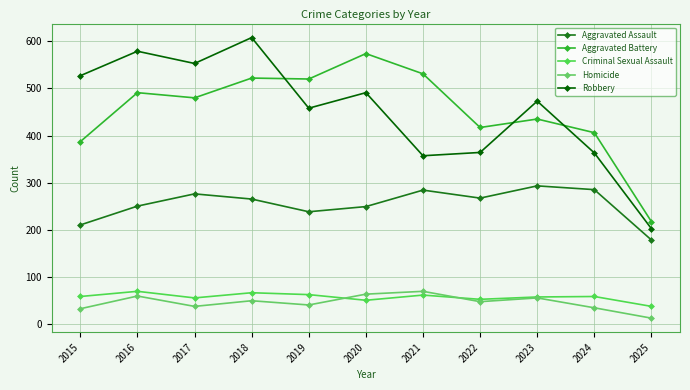

The value of Aggravated Assault at 2021 is 167. True or false?

False